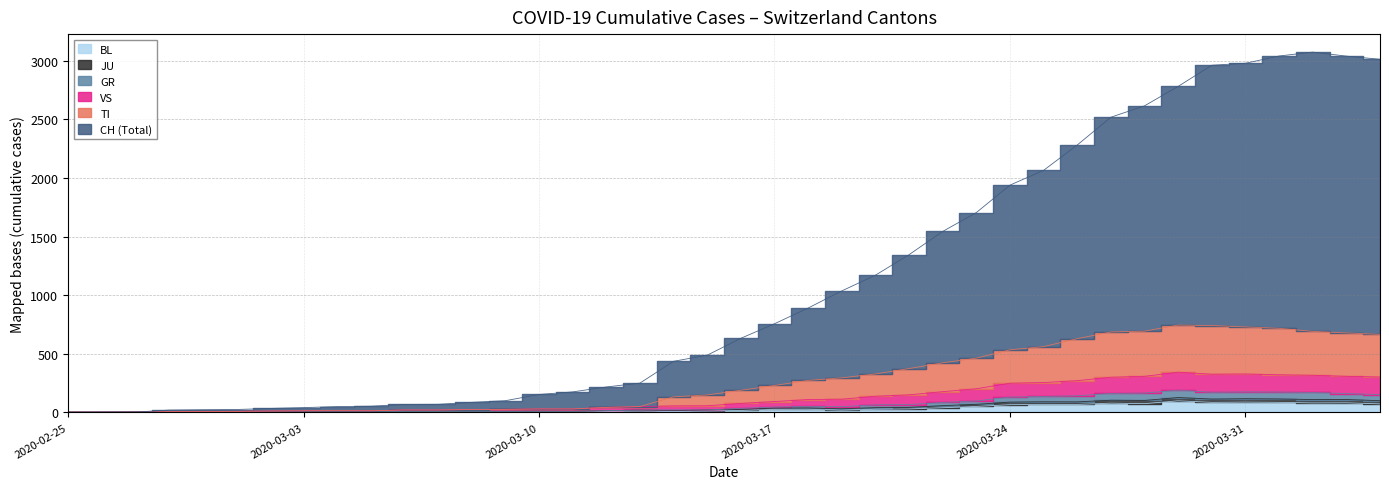

Where does the BL series first go above 17?

2020-03-17